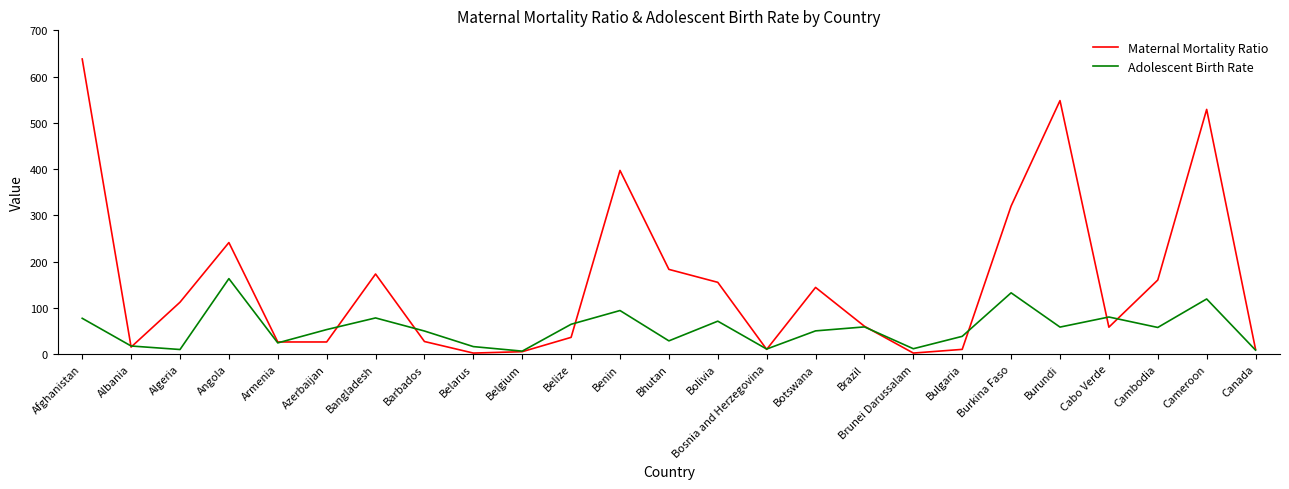

What is the spread (max minus min) of values at Burkina Faso?

187.7